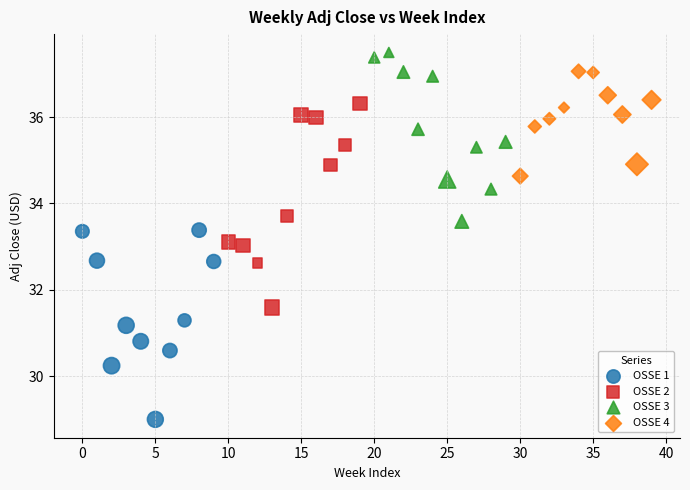

Which series contains the lowest Y value?

OSSE 1